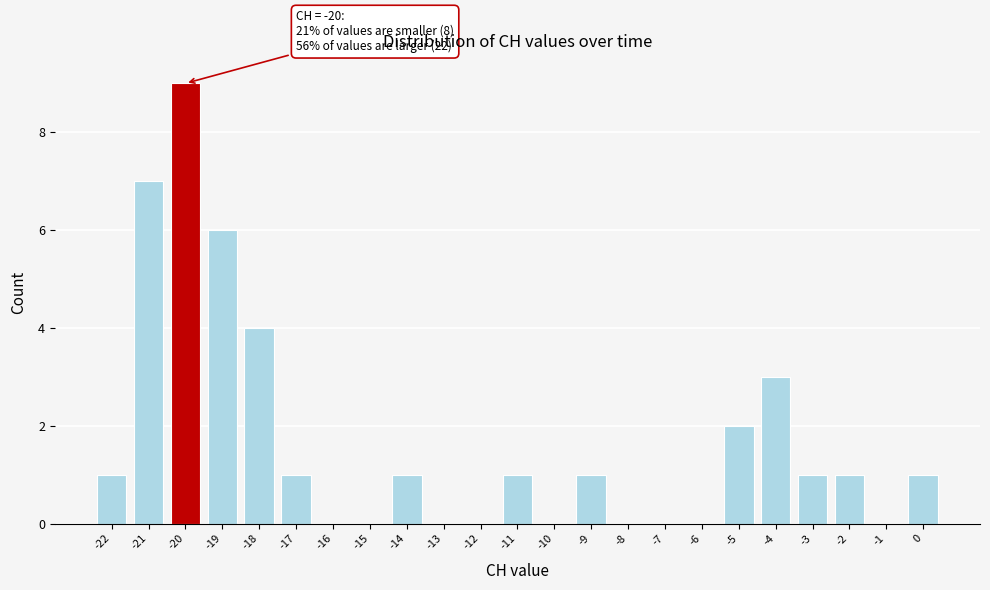

Over which range of the x-axis is the bar tallest?

-20.5 to -19.5